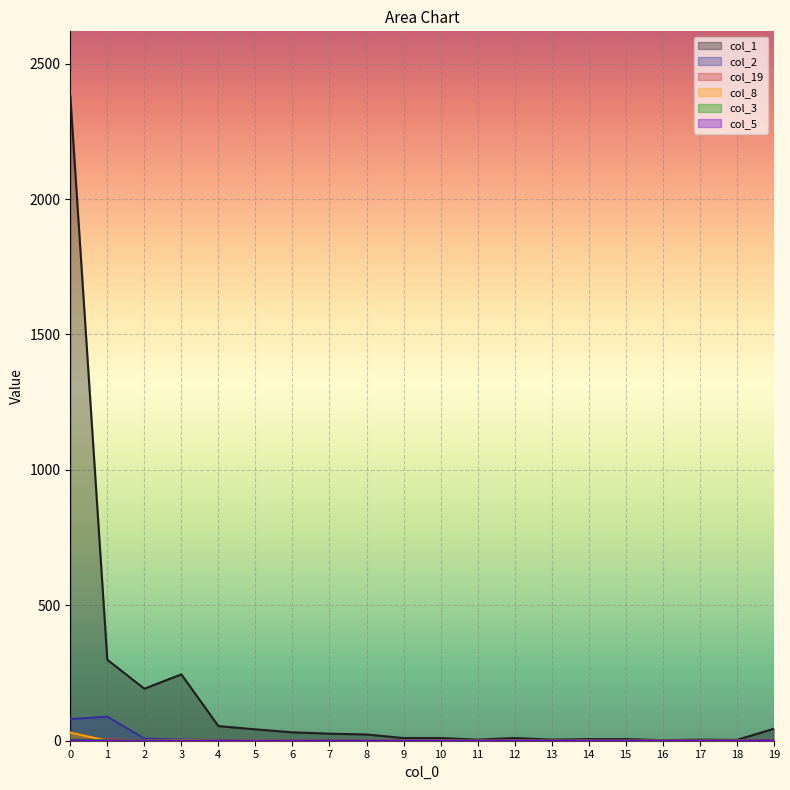

Which has a higher value, 5 or 4?

4